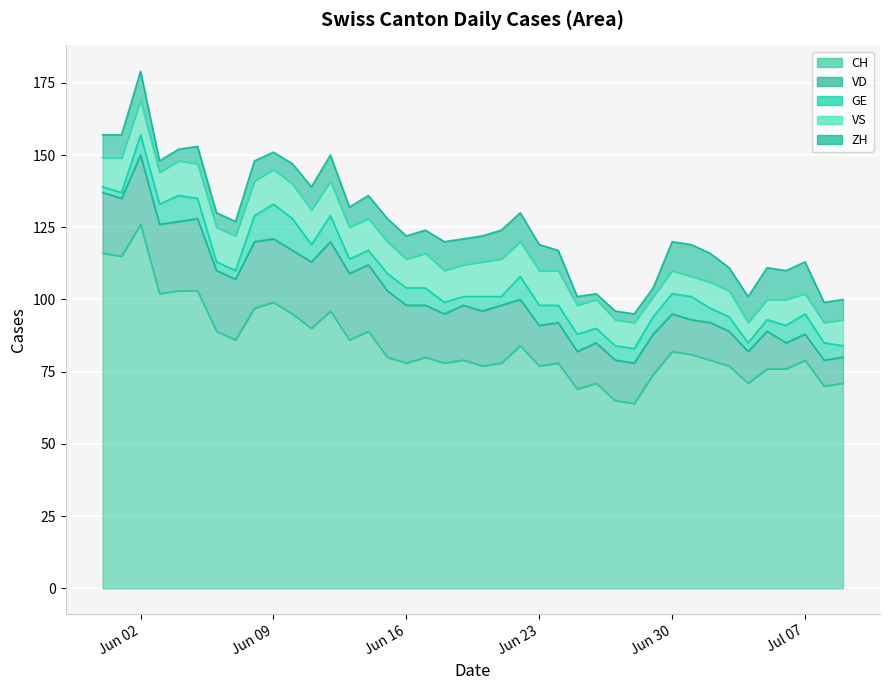

Which category has the highest value in the CH series?

Jun 02